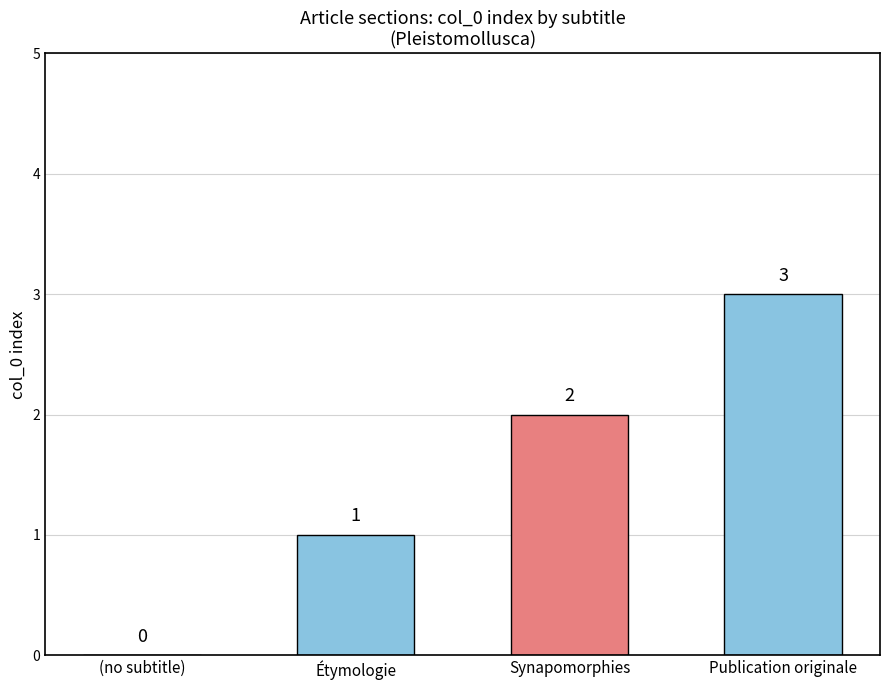

Where is the data nearest to the value 1?

Étymologie